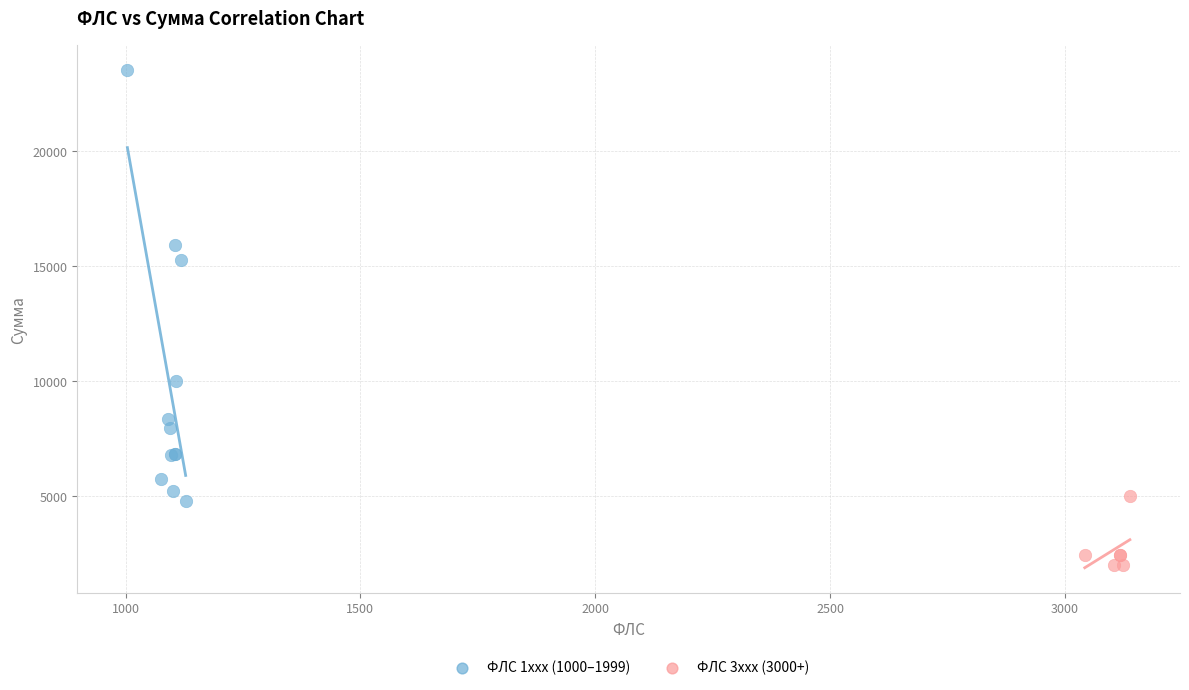

What are all the series names shown in the legend?

ФЛС 1xxx (1000–1999), ФЛС 3xxx (3000+)